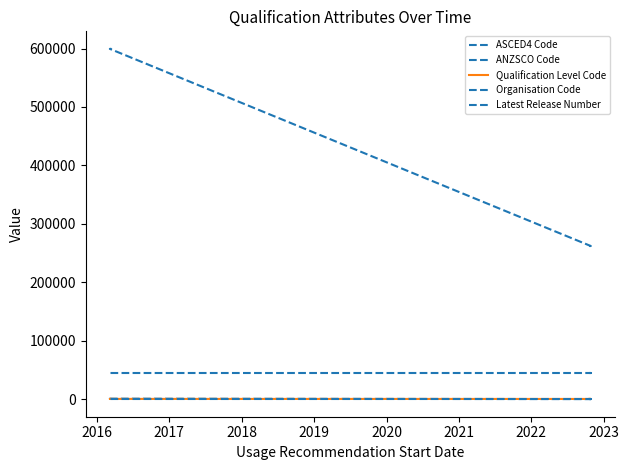

The Organisation Code series shows 45408 at 2018. True or false?

True